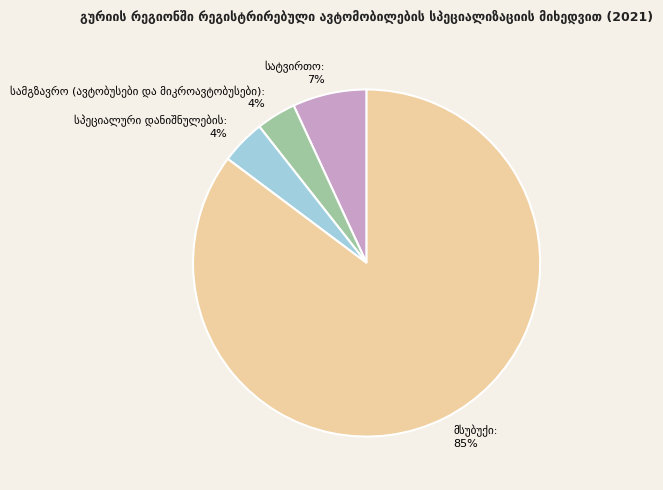

How many segments does this pie chart have?

4